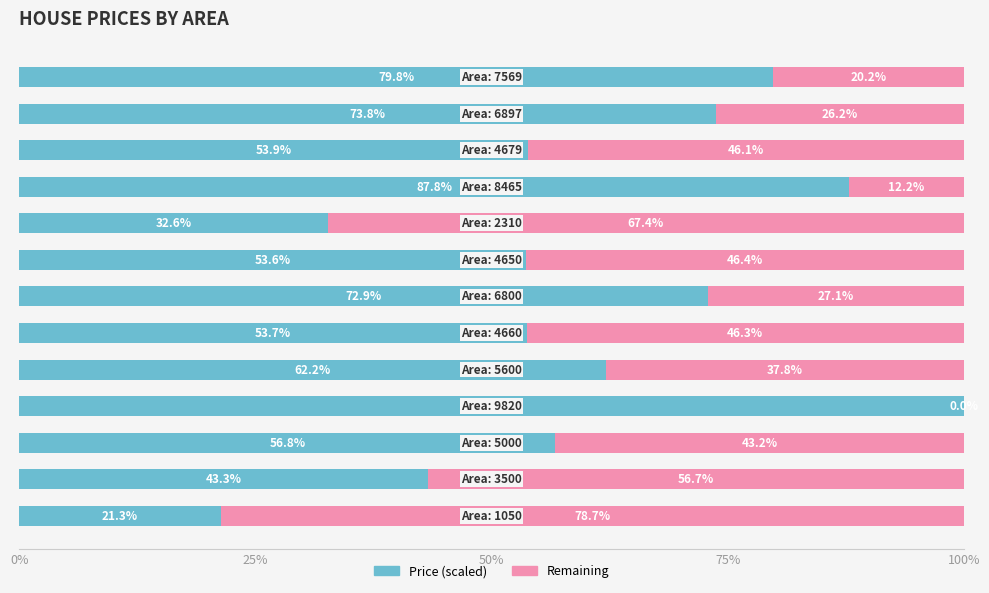

Count the number of categories in the chart.

13